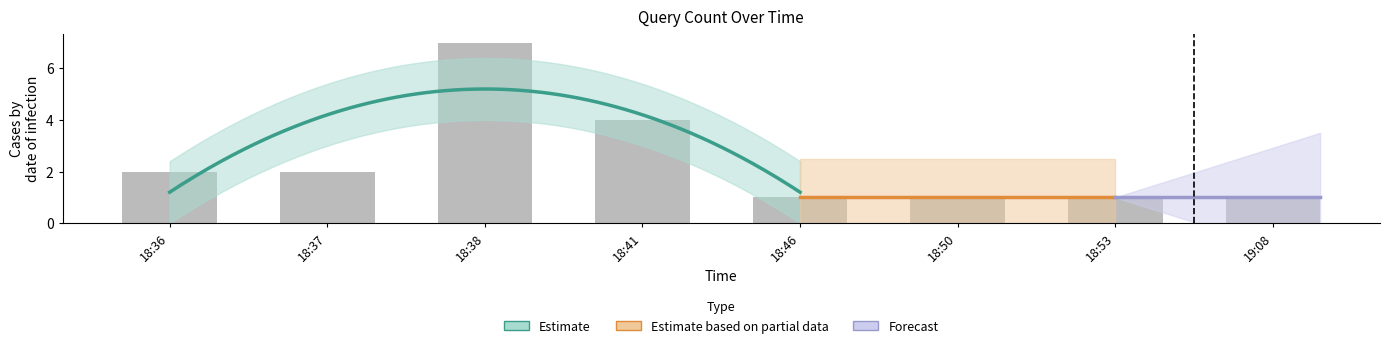

Approximately how many times larger is the value at 19:08 compared to 18:36?

0.5